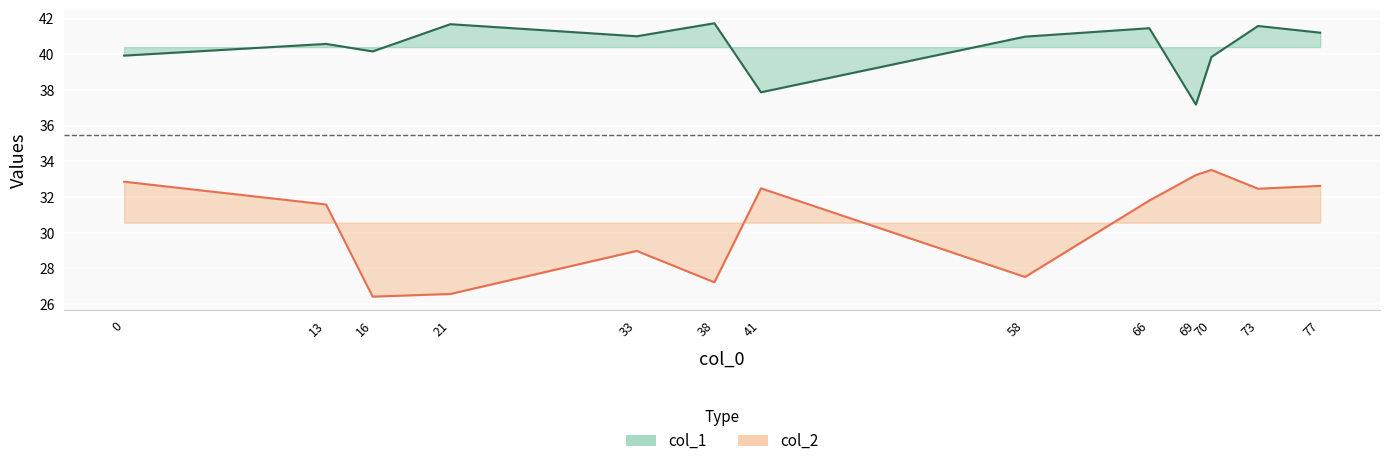

Which series has the largest total across all categories?

col_1